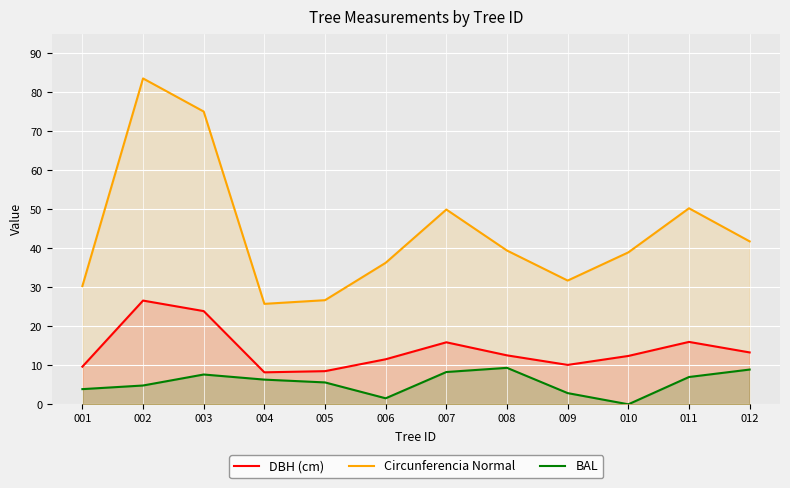

How many values in the Circunferencia Normal series are below 39?

6